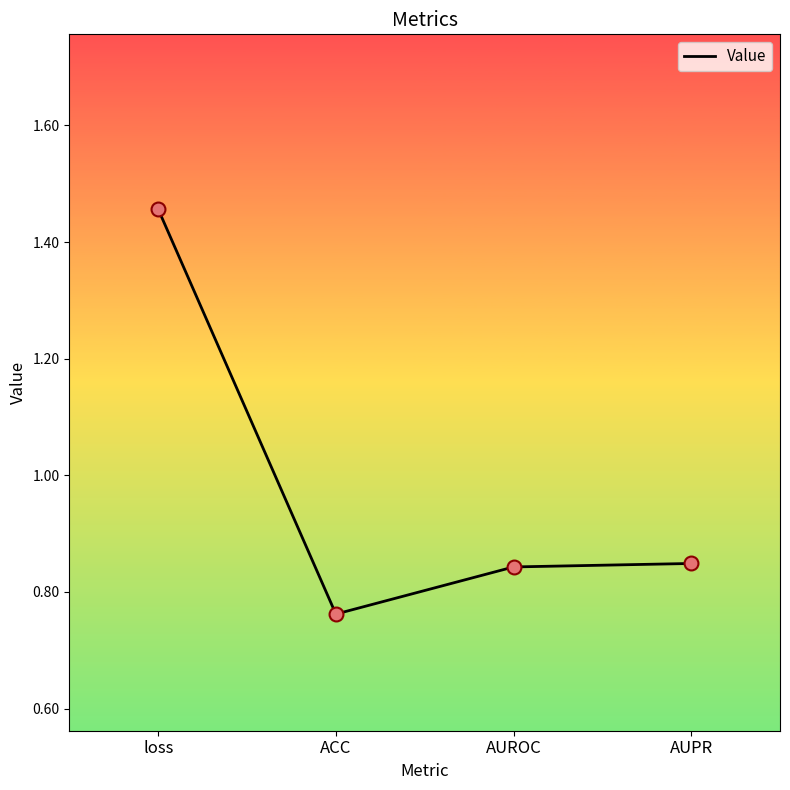

What is the change in value from ACC to AUROC?

+0.1